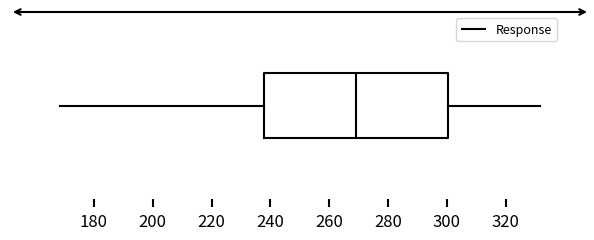

Read this box plot against the x-axis: the position of the median line, the range covered by the box, and the ends of both whiskers. The values are not printed on the chart, so give them approximately, as read against the axis.

median 268, box 238 to 300, whiskers 168 to 332